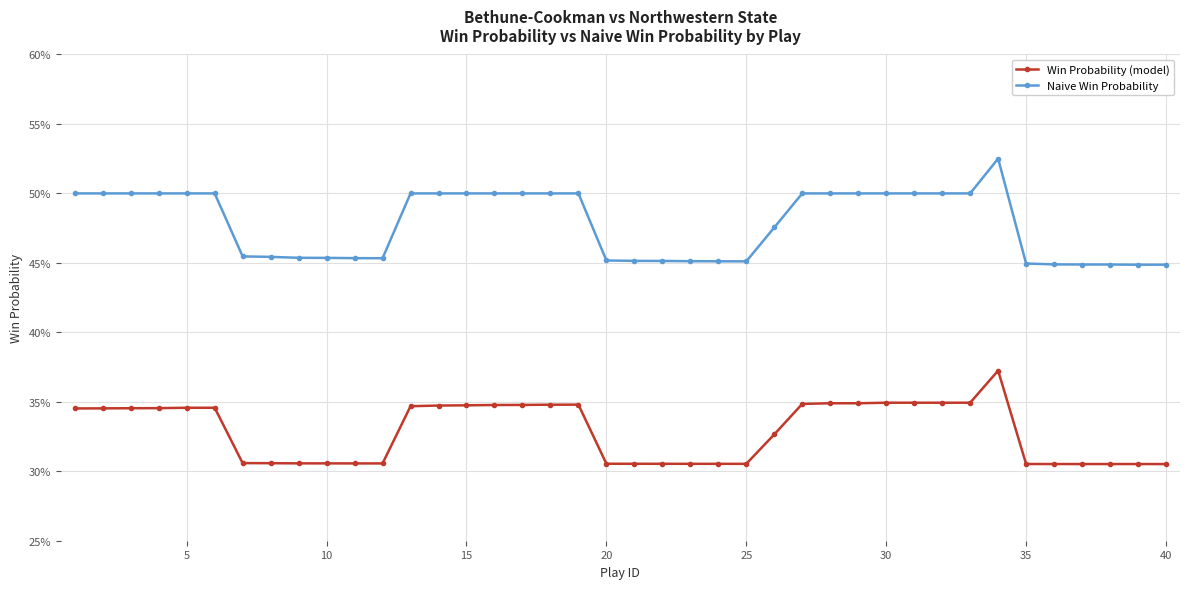

True or false: Win Probability (model) and Naive Win Probability cross at least once.

False